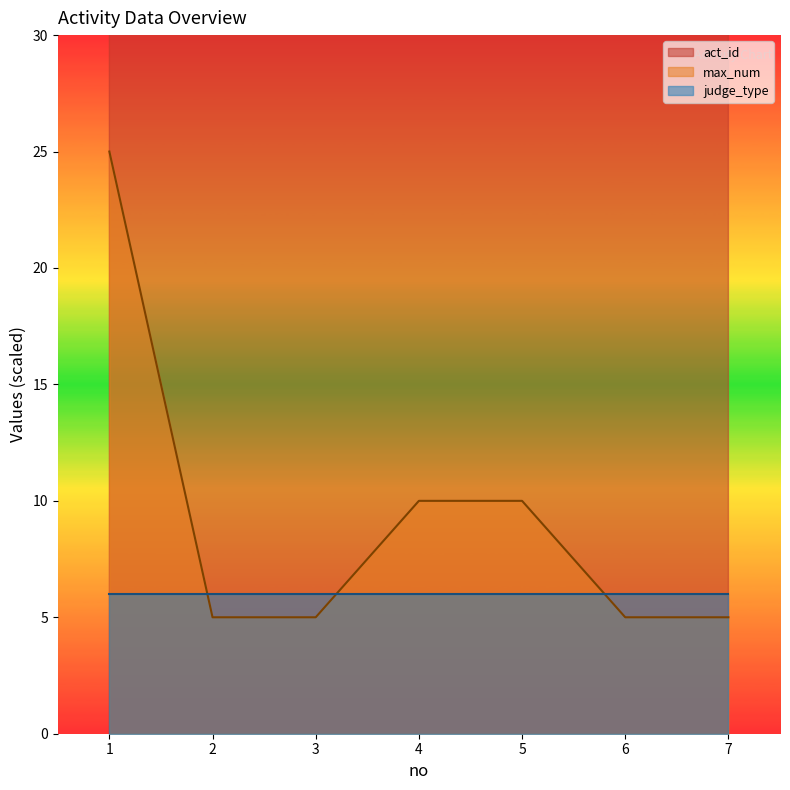

Which label corresponds to the largest value in the chart?

7